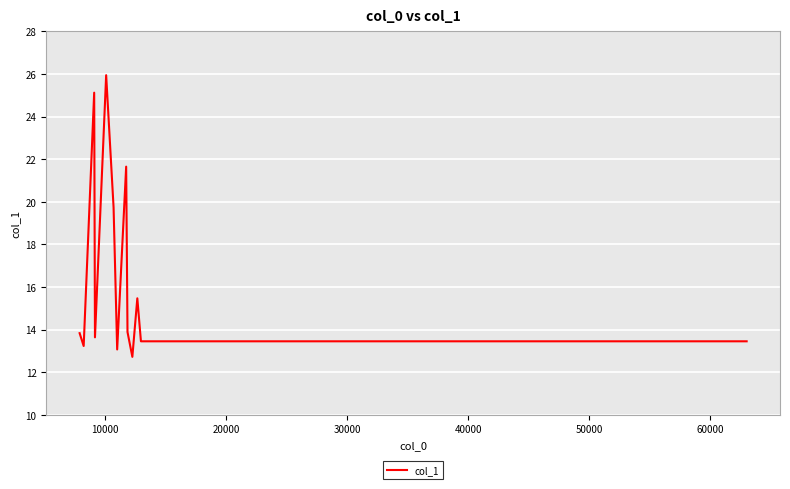

What is the smallest value displayed?

12.7